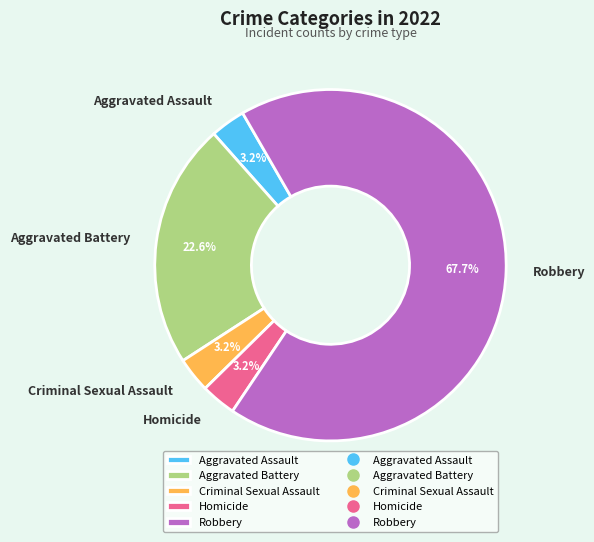

What percentage is the Homicide slice, to the nearest percent?

3%